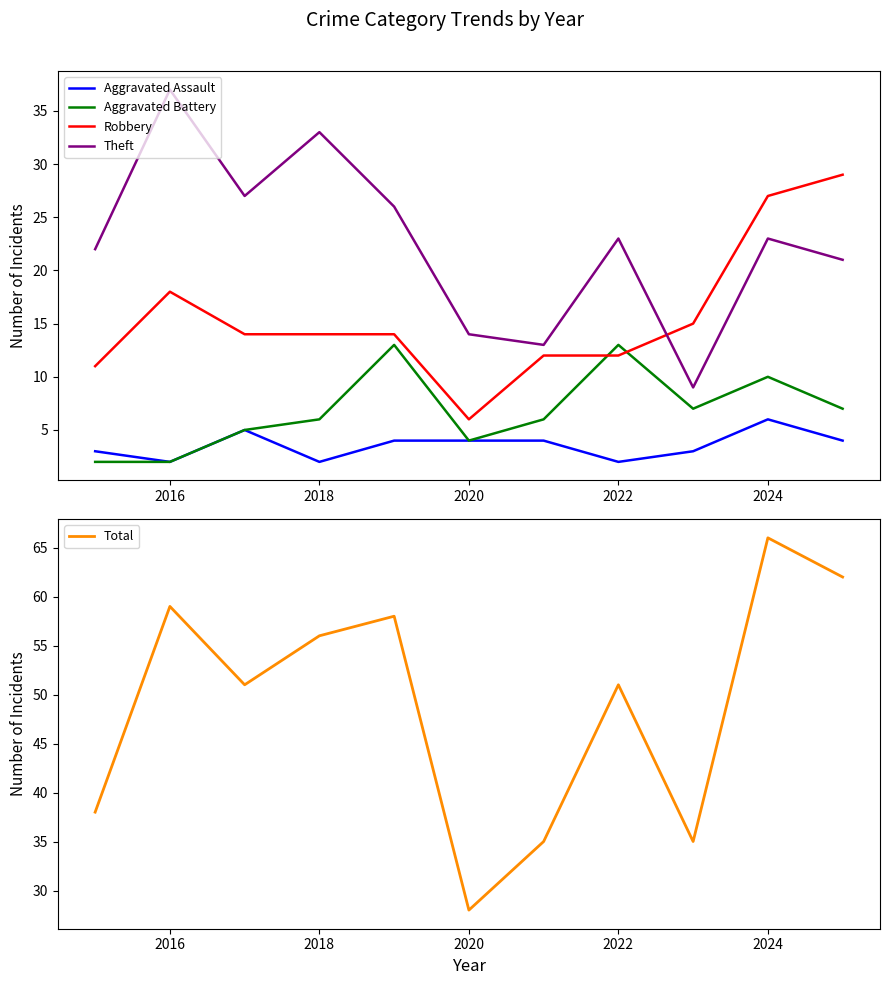

How many lines are shown in the chart?

5